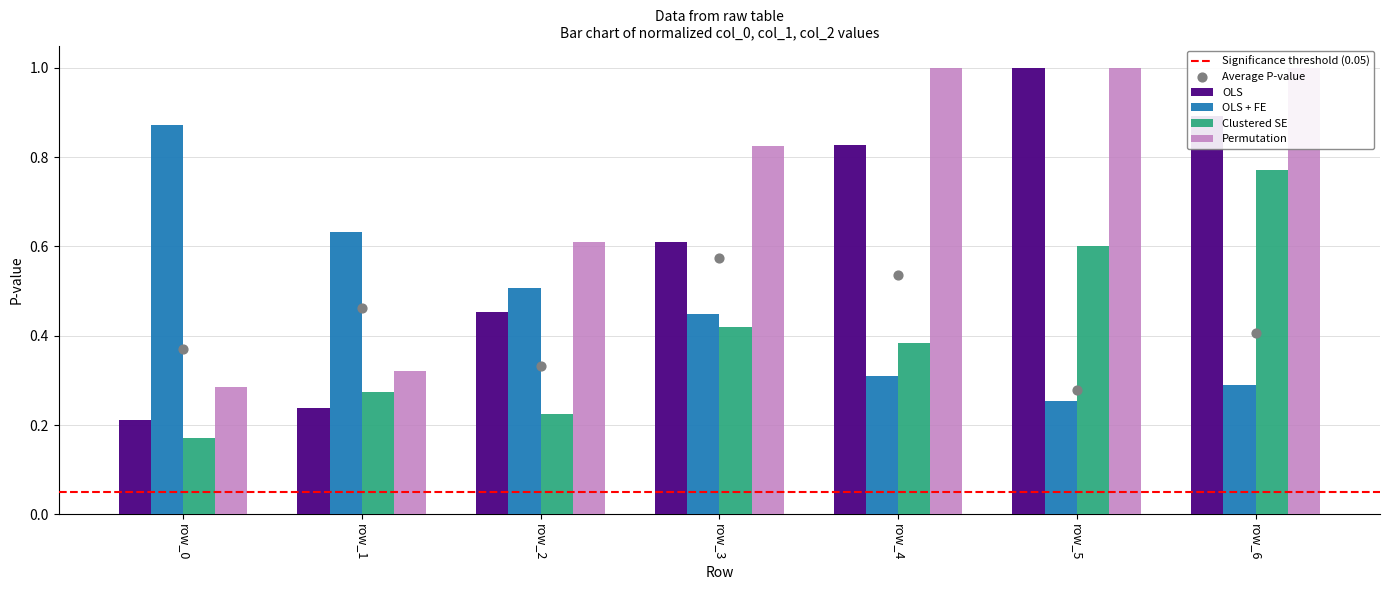

What is the total value across all series at row_0?

1.3